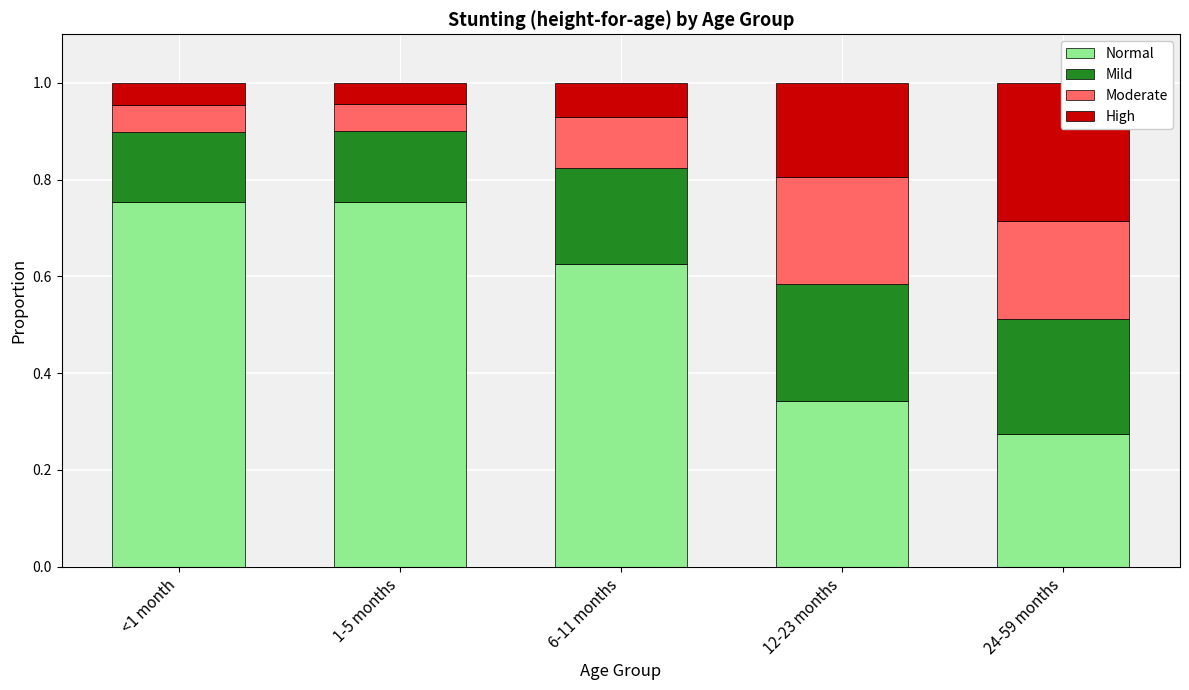

Which category has the highest value across all series?

1-5 months